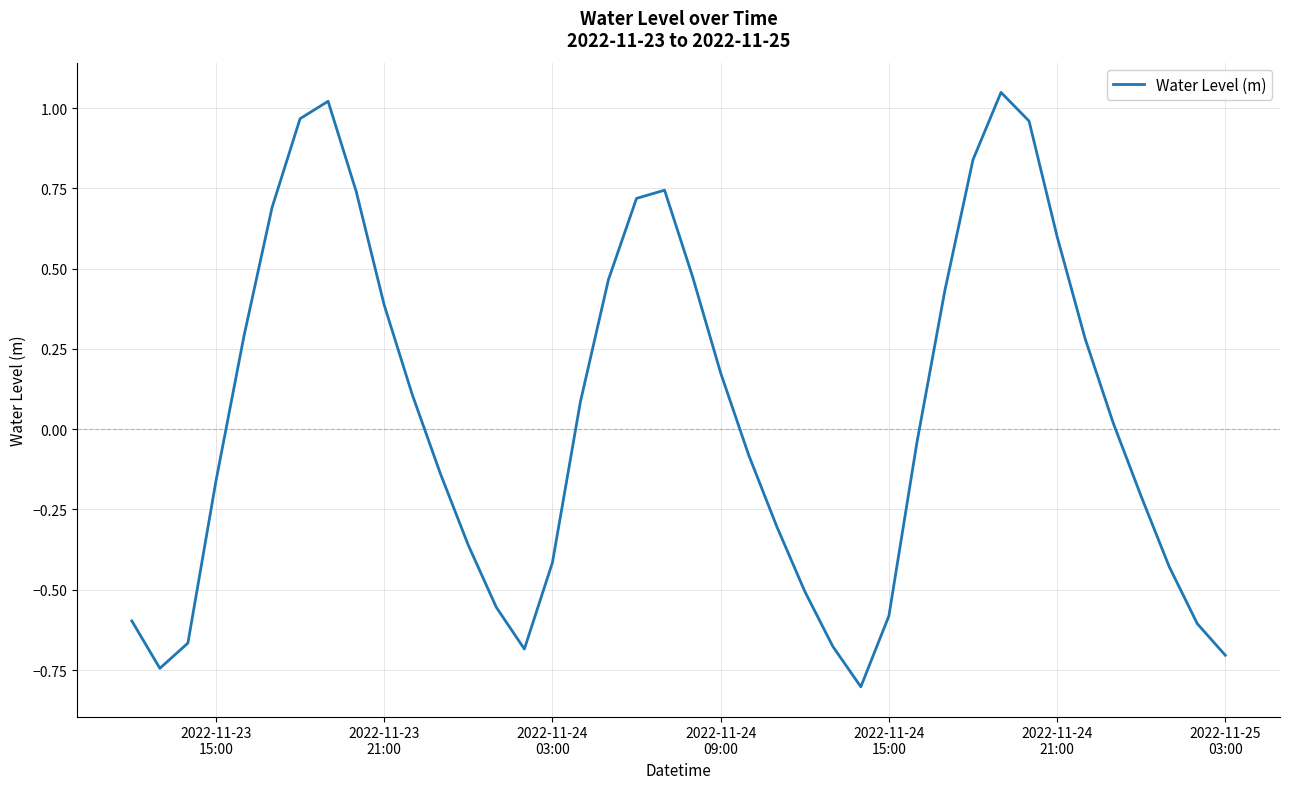

What is the difference between the maximum and minimum values?

1.9